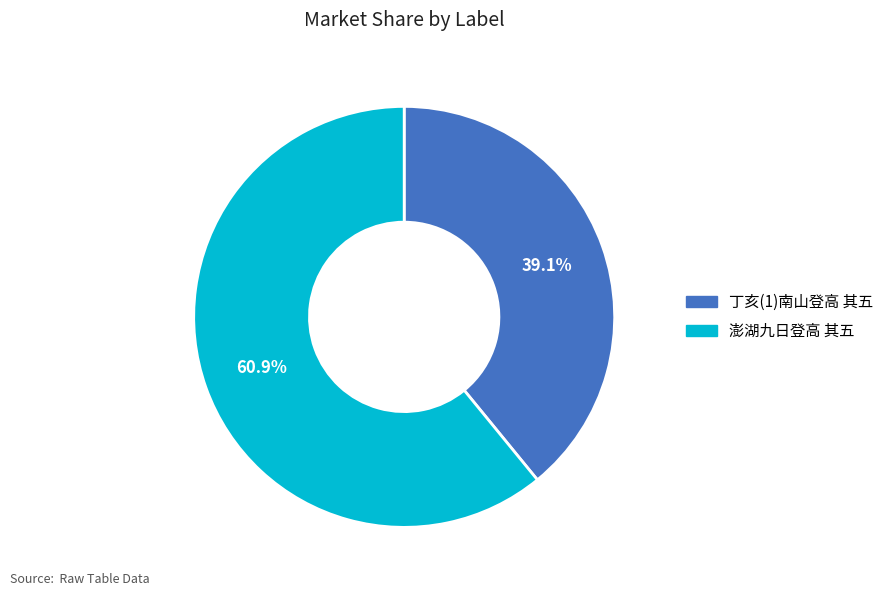

How many slices are in this pie chart?

2